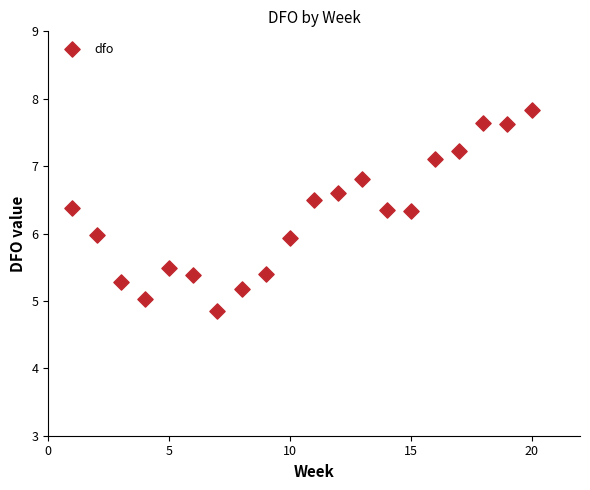

What is the range of Y values (max minus min)?

3.0